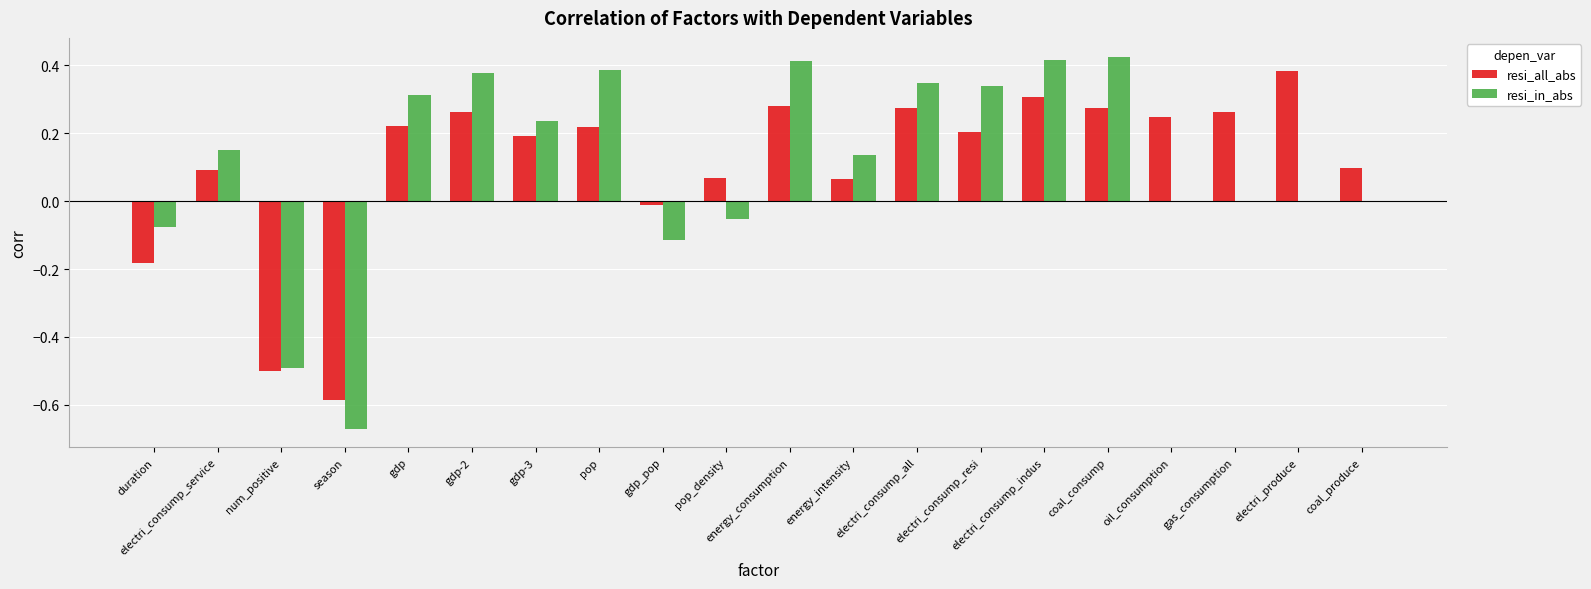

The value of resi_in_abs at coal_produce is -0.7. True or false?

False